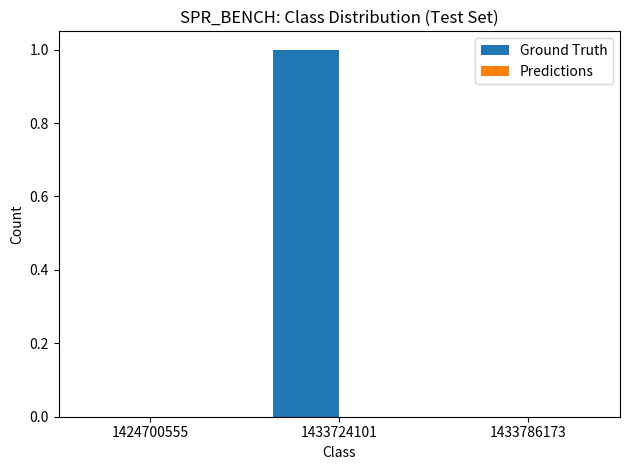

The chart shows a value of 0 at 1433786173. True or false?

True